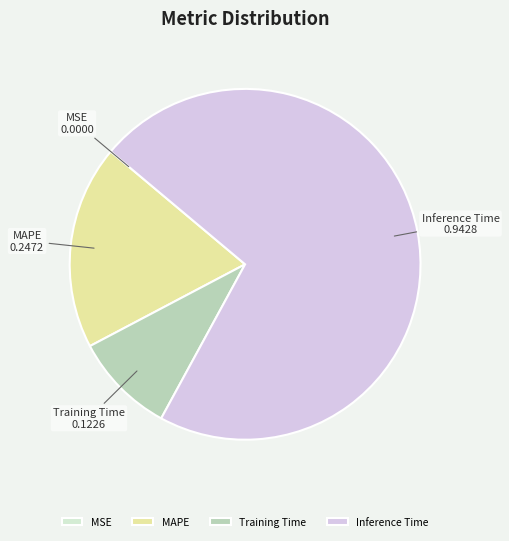

Is Inference Time the majority of the pie?

Yes